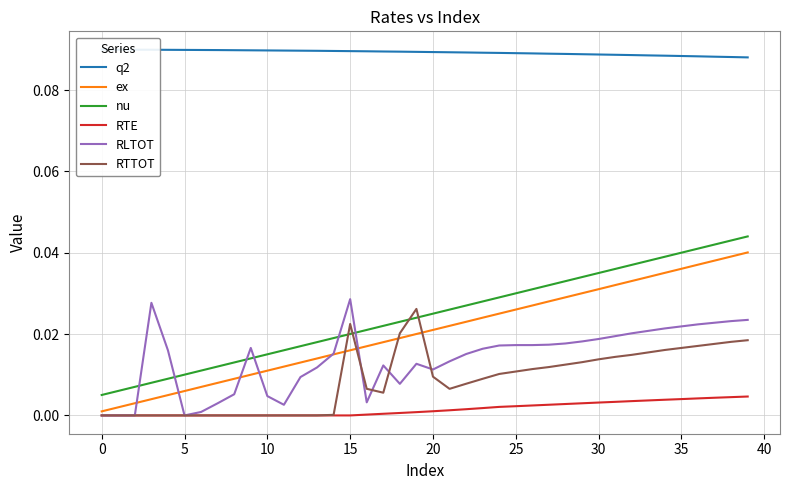

What is the label of the 23rd point from the right?

17